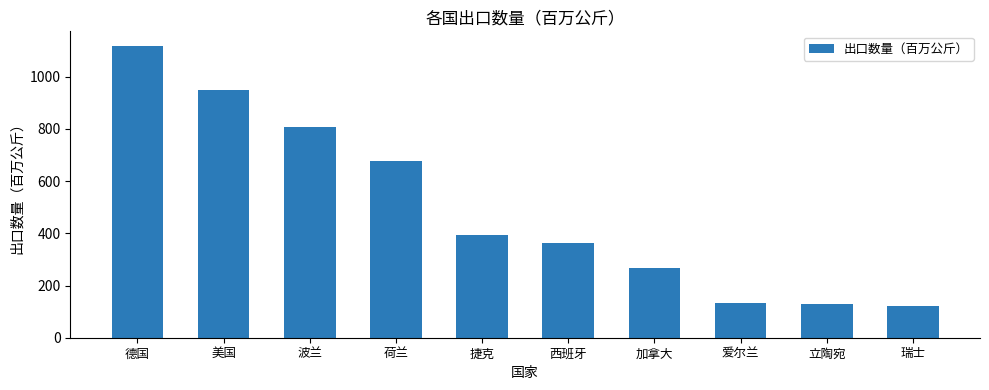

How many distinct data groups are displayed?

1